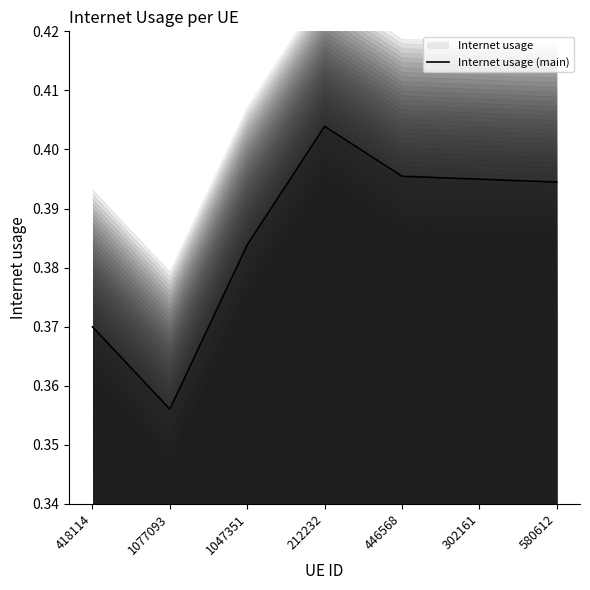

How many categories are shown in the chart?

7